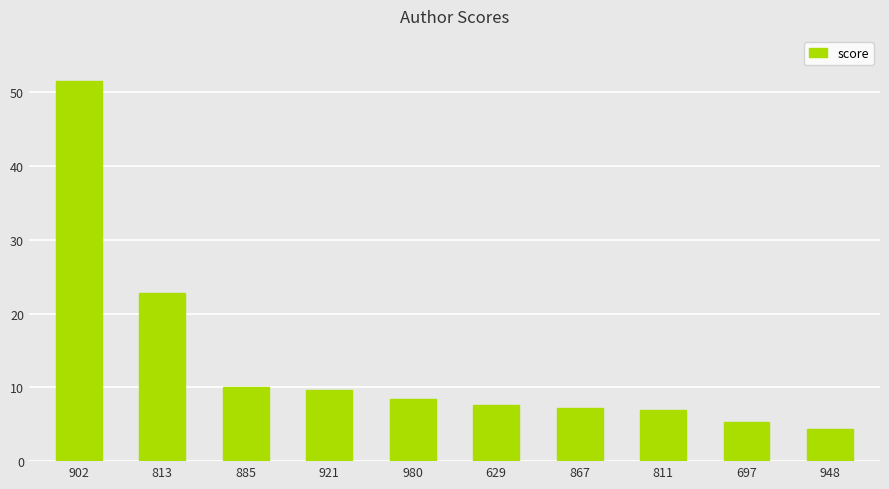

What is the greatest value displayed?

51.5